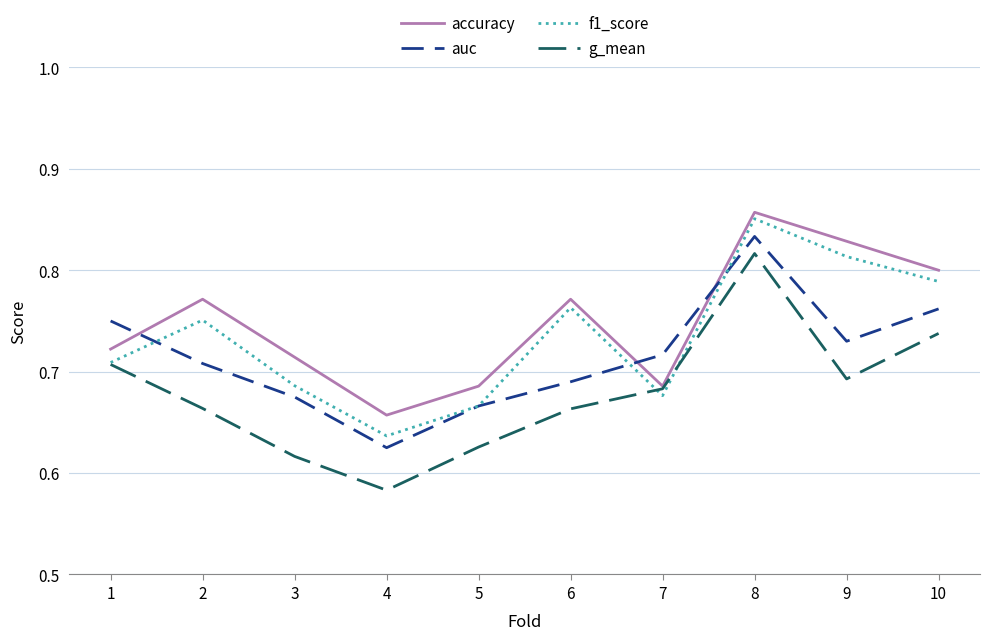

After their last crossing, which series has the higher values: accuracy or auc?

accuracy